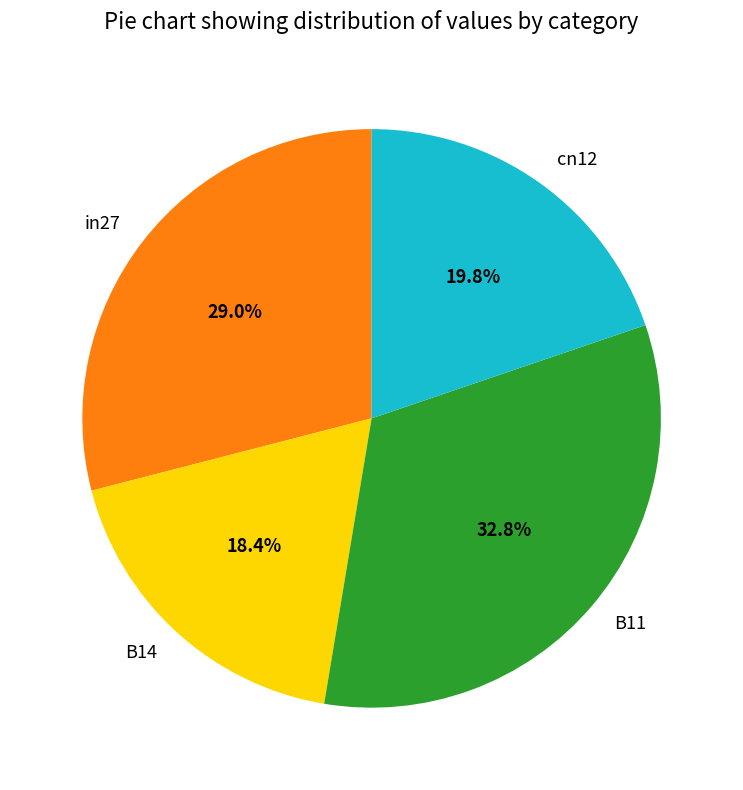

Do B14 and B11 together represent more than half of the pie?

Yes